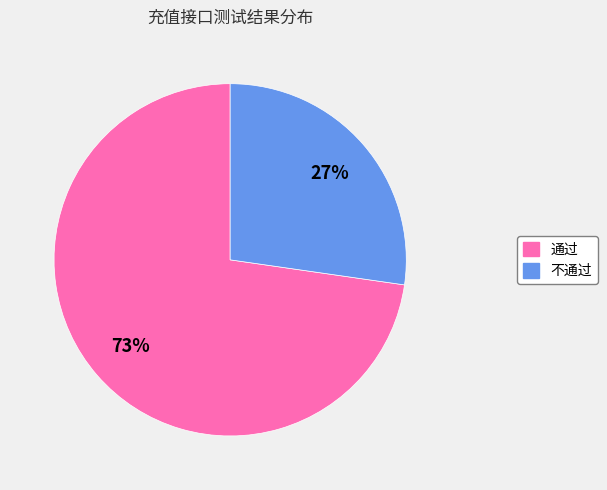

Rank the categories by value from lowest to highest.

不通过, 通过